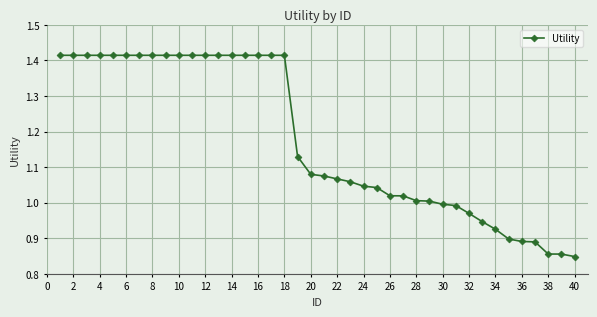

How many values exceed 1?

29